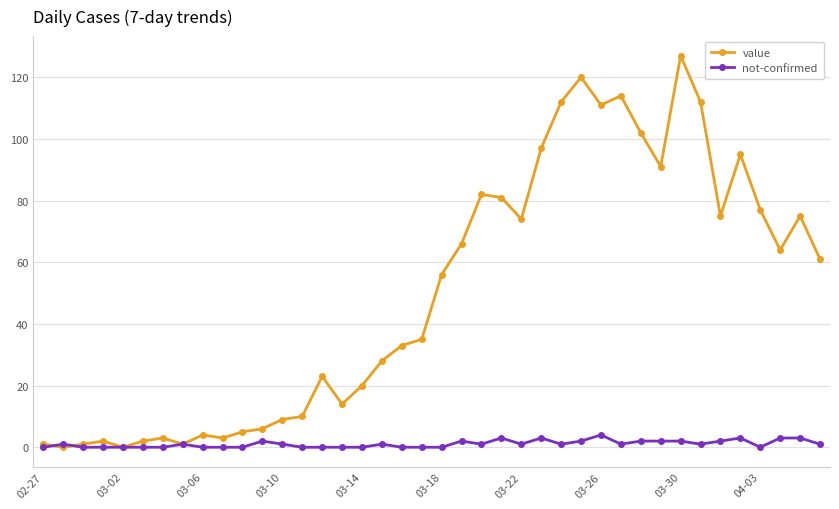

Which series has the widest spread of values?

value